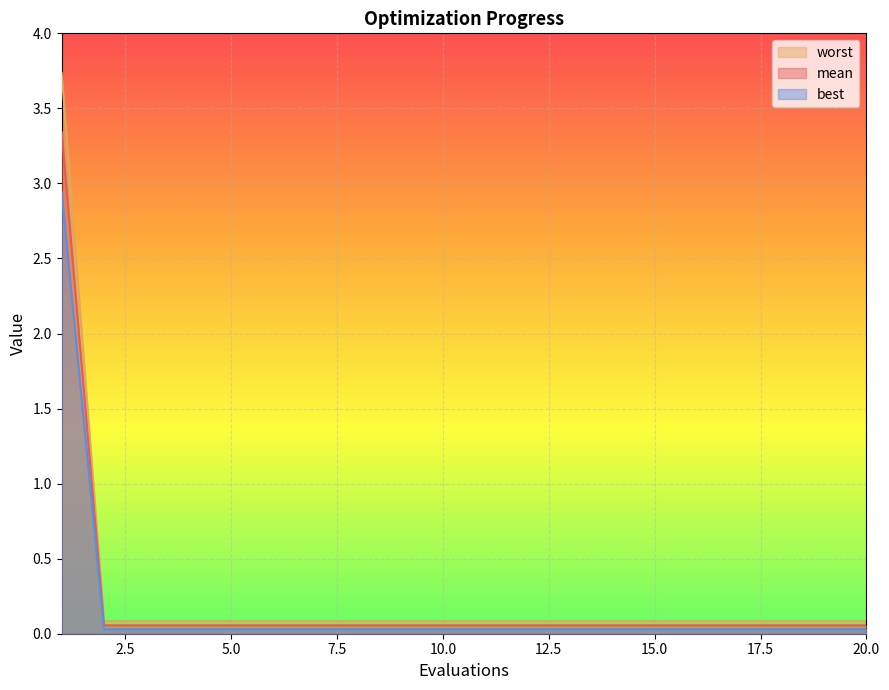

What is the maximum value shown in the chart?

3.7